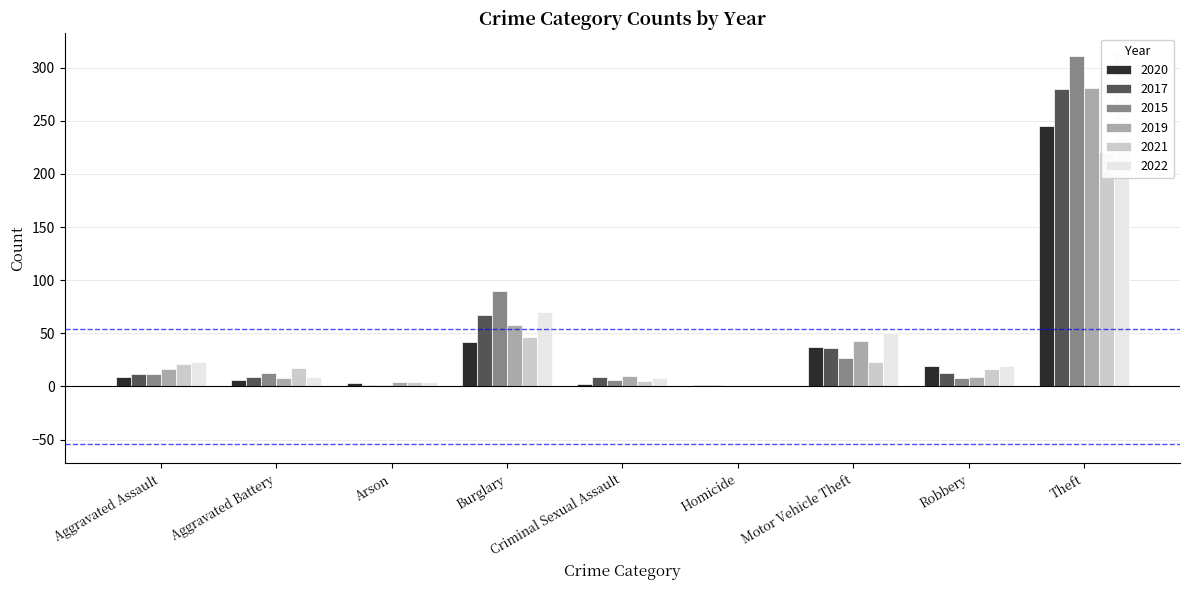

The 2017 series shows 4 at Aggravated Battery. True or false?

False